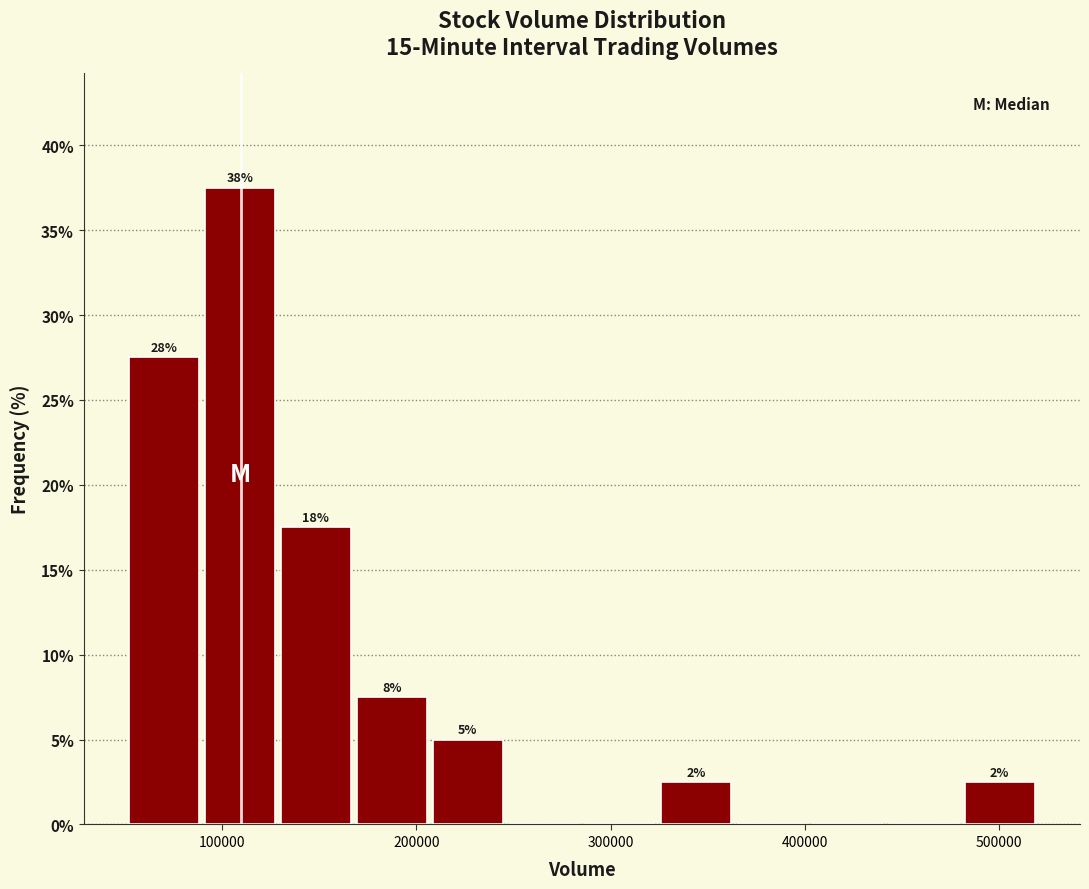

Around what value on the x-axis is the tallest bar? Give the approximate position of its centre, as read against the axis.

110000